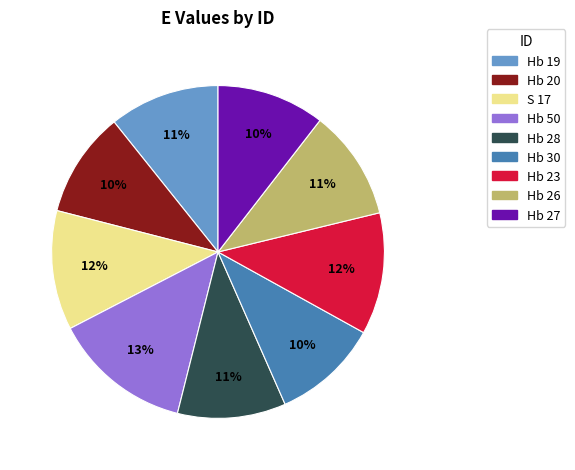

How many slices are in this pie chart?

9